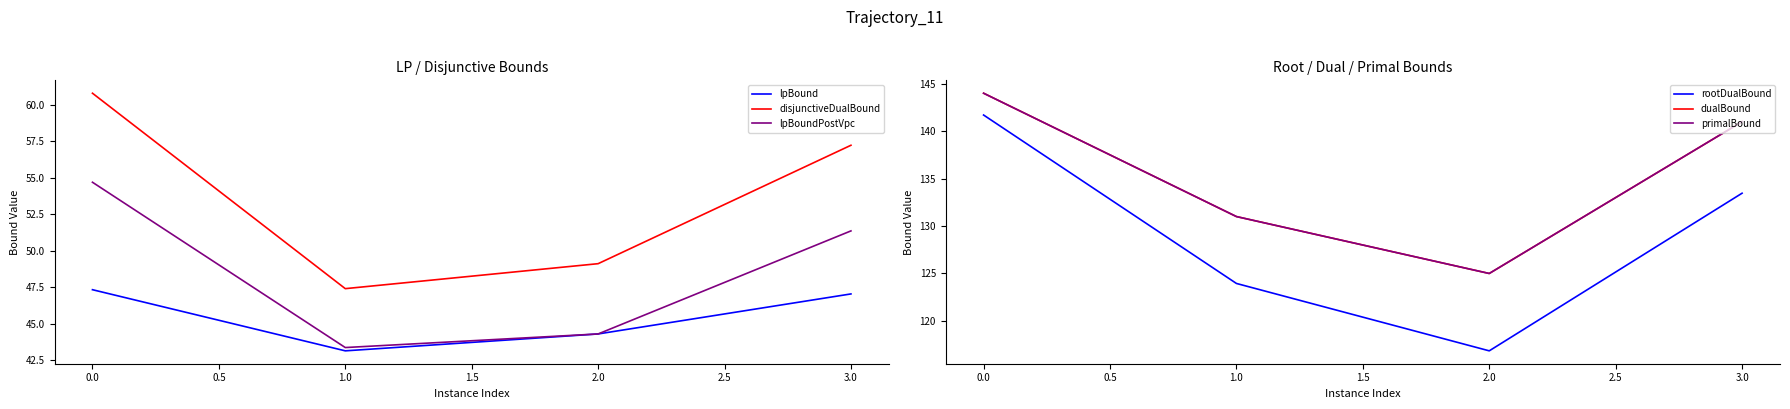

What is the maximum value shown in the chart?

144.0